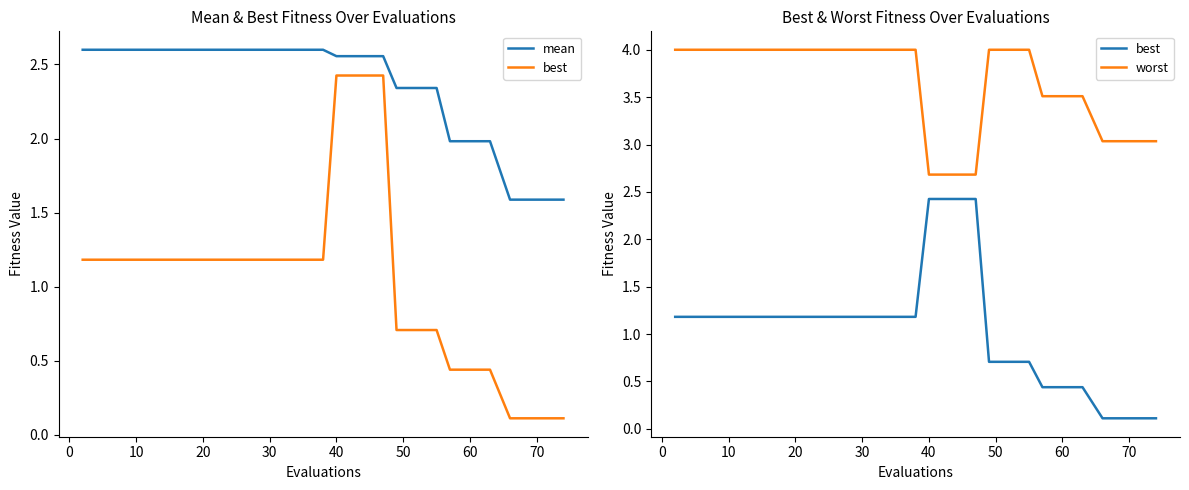

True or false: mean and worst intersect in this chart.

False